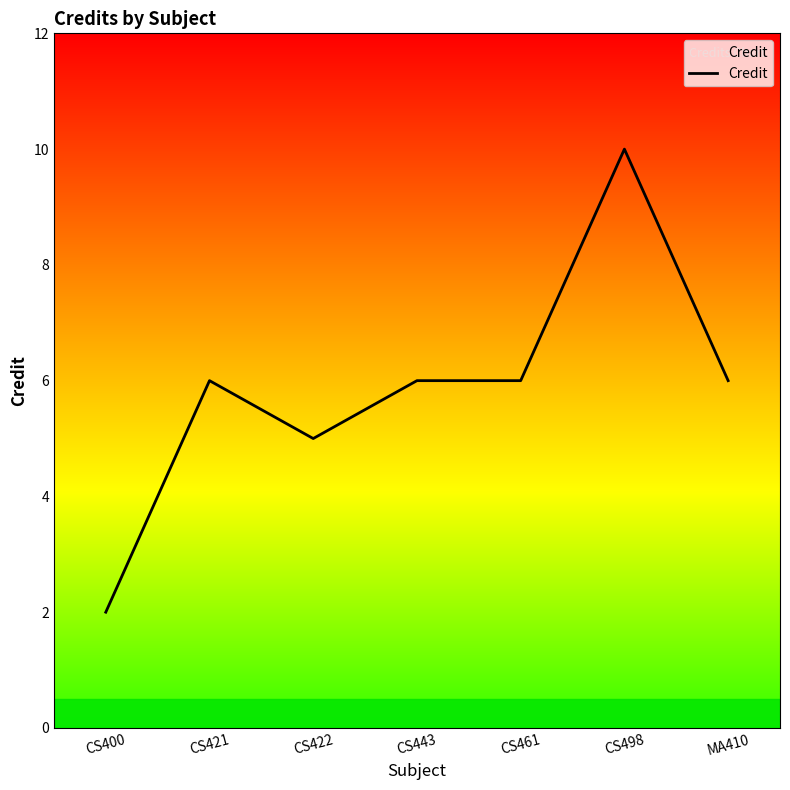

Read the value at CS461.

6